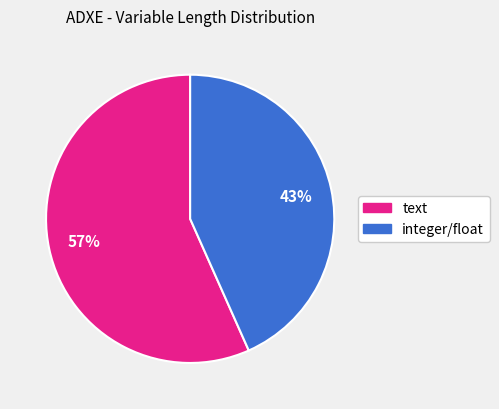

To the nearest percent, what is the average slice percentage?

50%